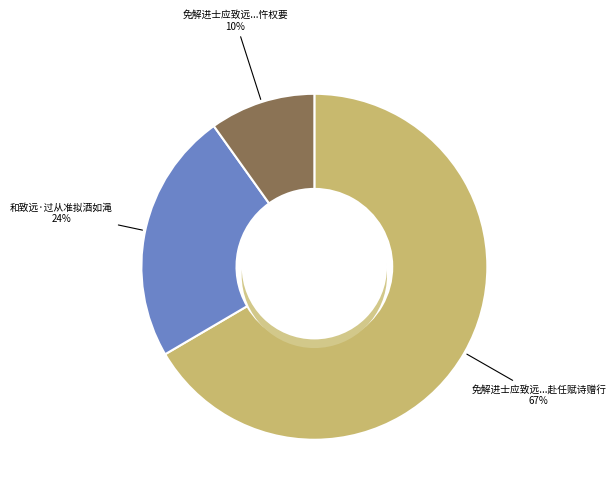

What is the smallest slice in the pie chart?

免解进士应致远过晋康见谓以上文字而忤权要